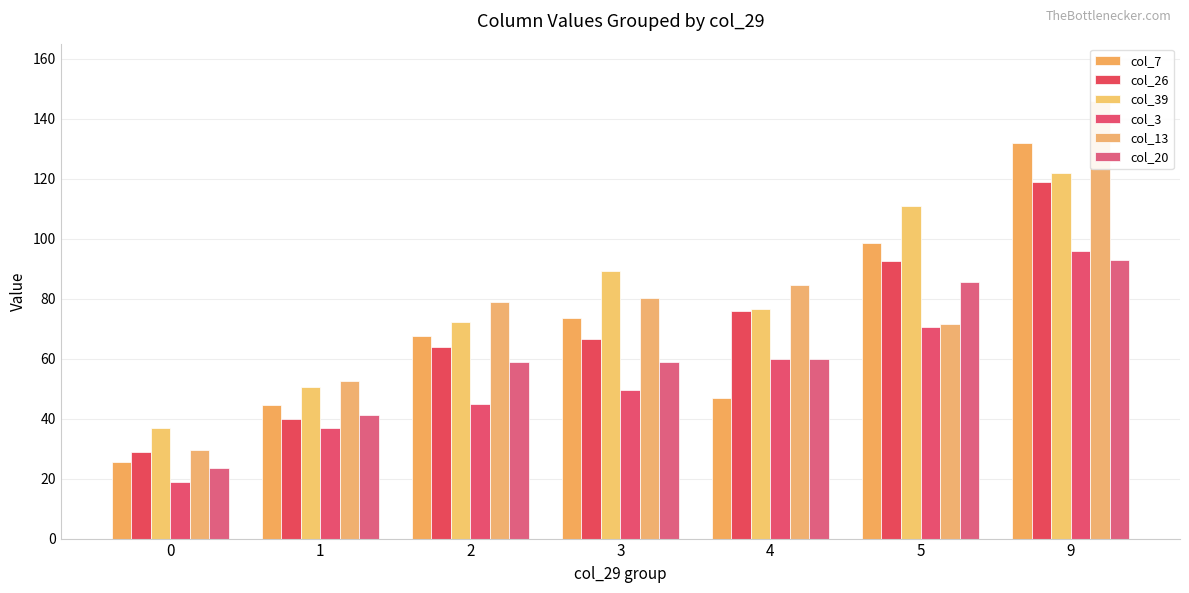

What is the value of the col_3 bar at the 1st from the left?

19.0